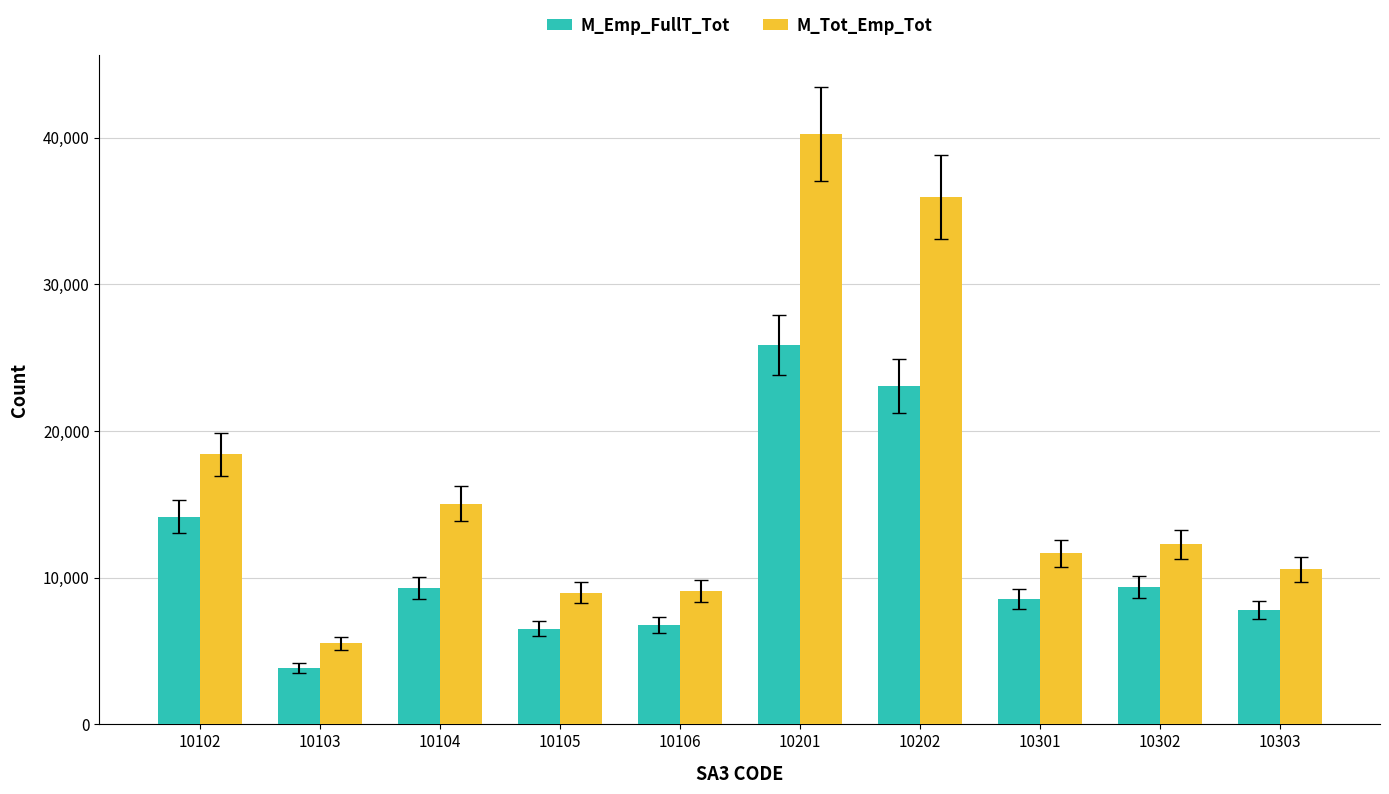

At which category is the sum across all series the highest?

10201